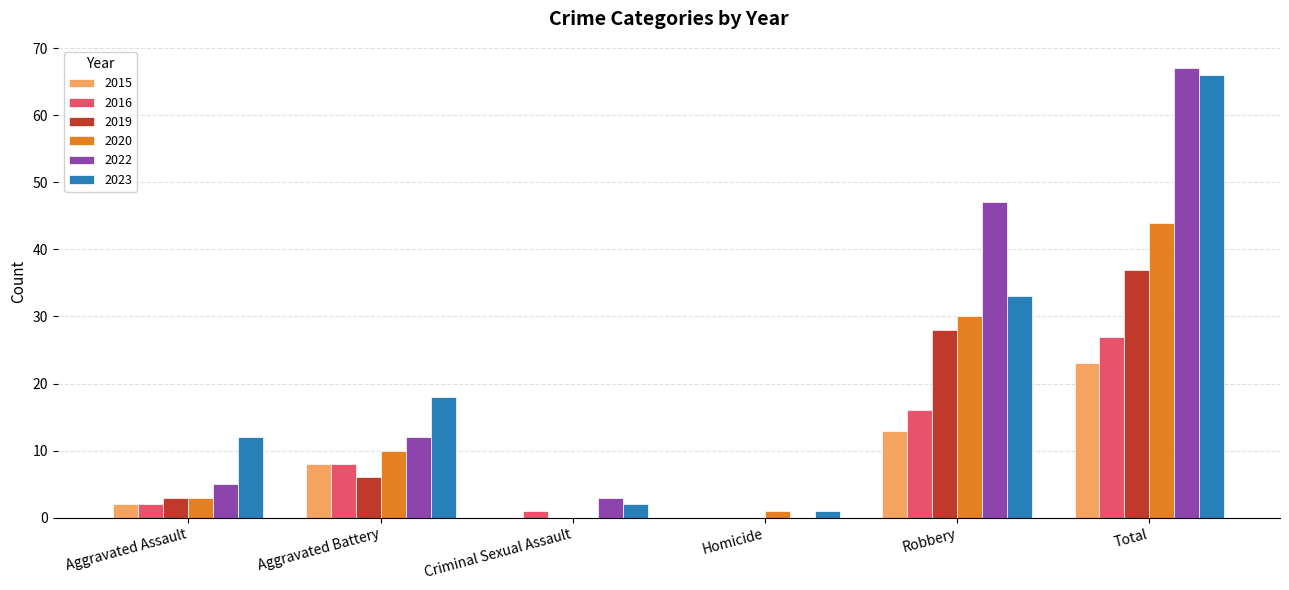

Which series has the largest range (max minus min)?

2022